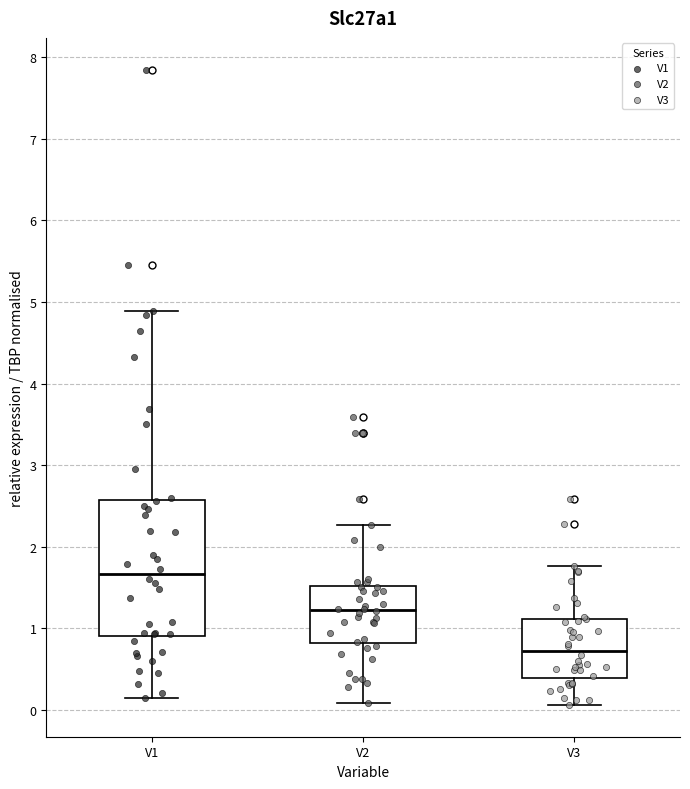

Reading left to right, transcribe this box plot: for each box, give where its median line is, the range the box spans, and where its two whiskers end, as read against the y-axis. The values are not printed on the chart, so give them approximately, as read against the axis.

V1: median 1.7, box 0.9 to 2.6, whiskers 0.1 to 4.9
V2: median 1.2, box 0.8 to 1.5, whiskers 0.1 to 2.3
V3: median 0.7, box 0.4 to 1.1, whiskers 0.1 to 1.8